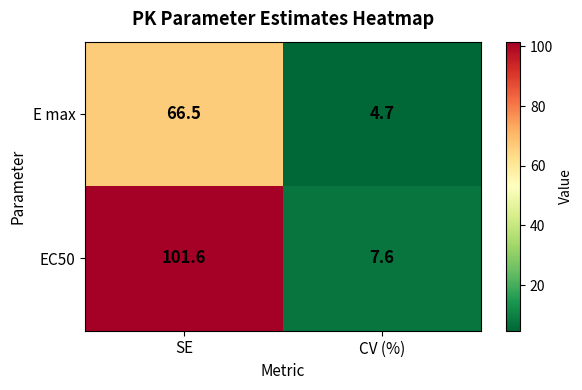

Rank the series at CV (%) from highest to lowest value.

EC50, E max